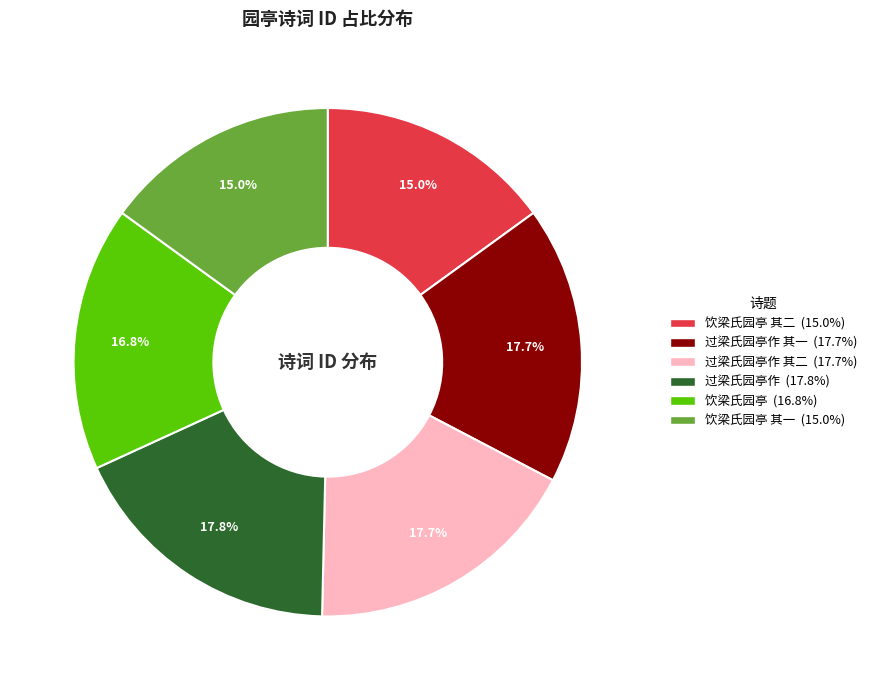

Is there any slice that represents more than half of the pie?

No